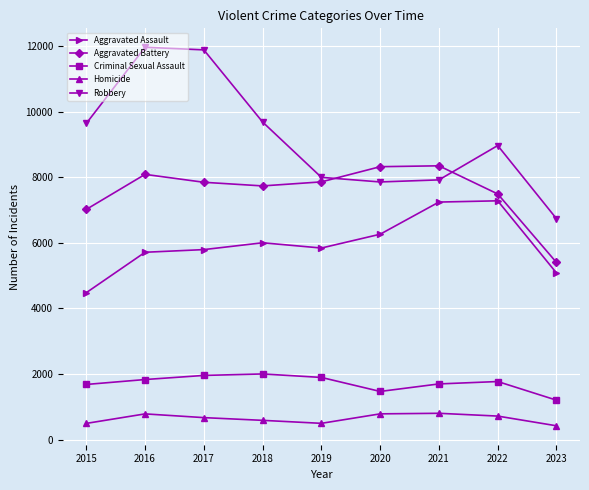

What is the spread (max minus min) of values at 2022?

8245